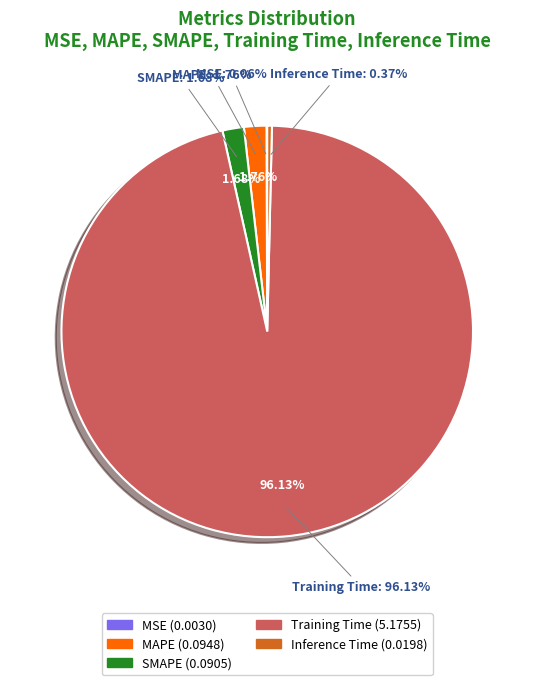

Count the number of slices in the pie.

5